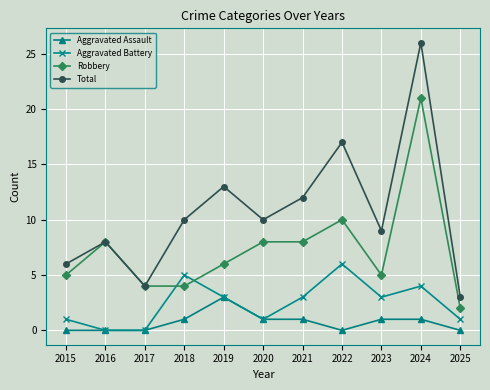

Between 2016 and 2022, which series saw the biggest shift?

Total